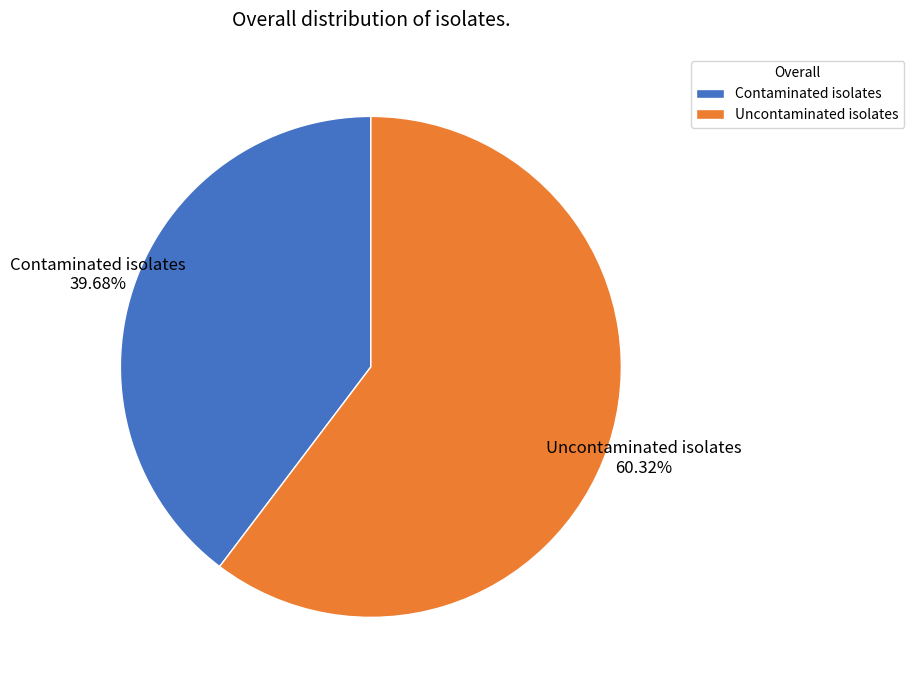

Which slice is the largest?

Uncontaminated isolates